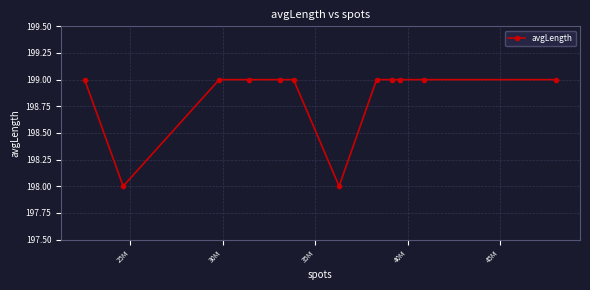

What is the value of the 4th point from the left?

199